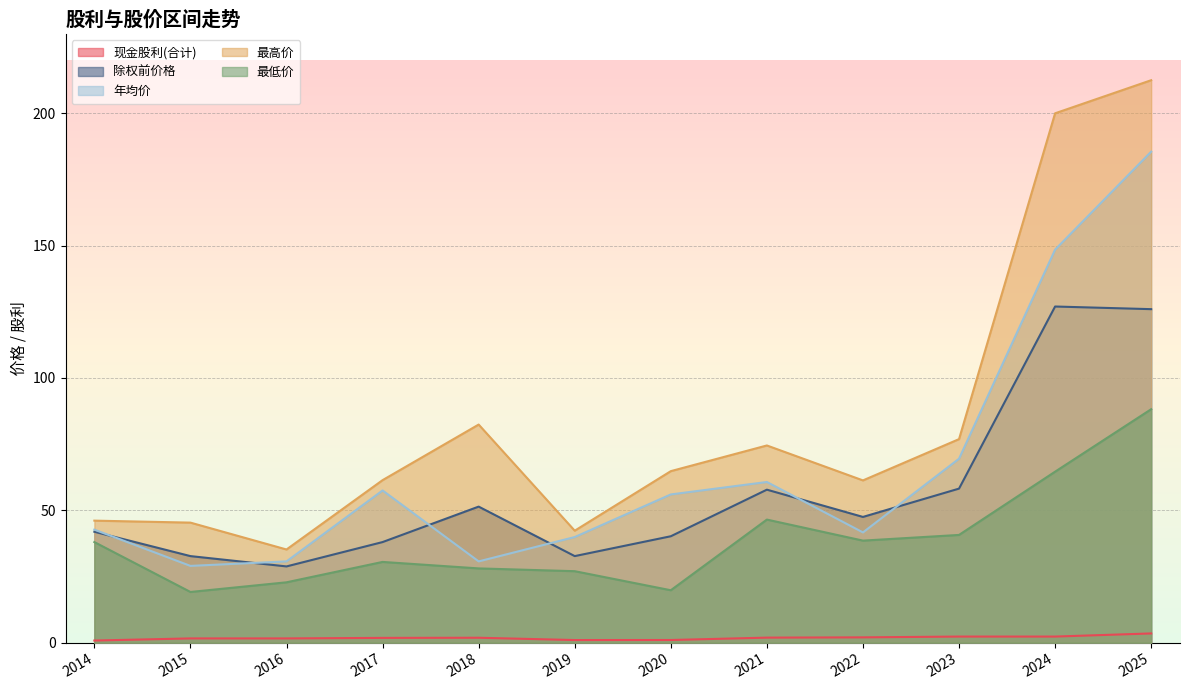

In 年均价, how many points are lower than both neighbors (excluding endpoints)?

3